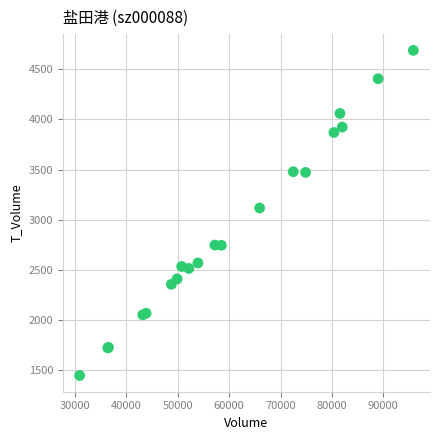

What Y value in the scatter plot is closest to 3068?

3117